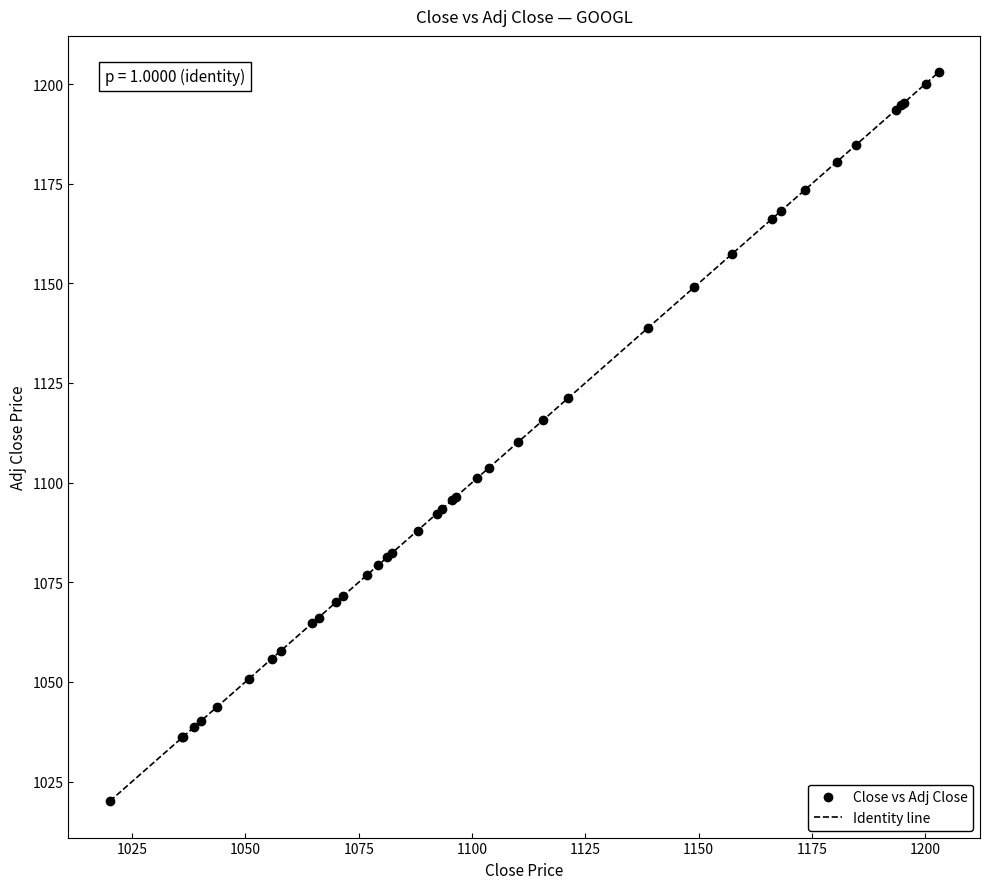

What is the difference between the maximum and minimum values?

182.9